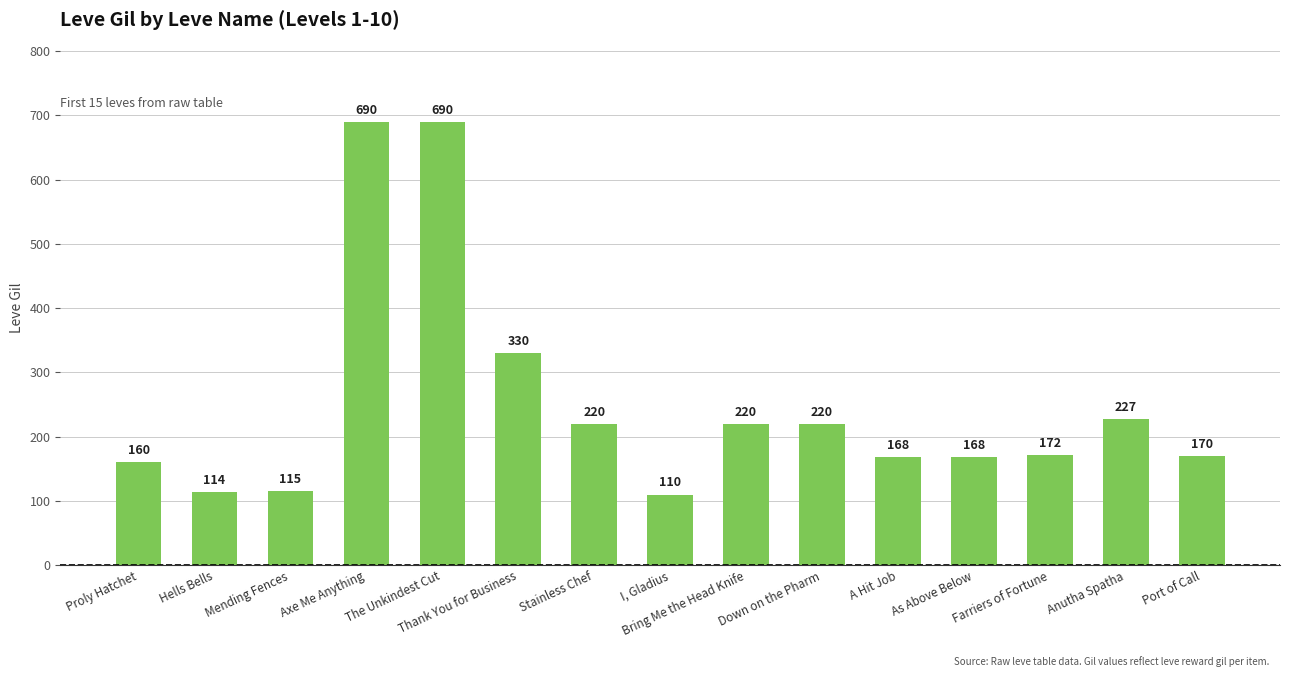

Count the number of data series in this chart.

1